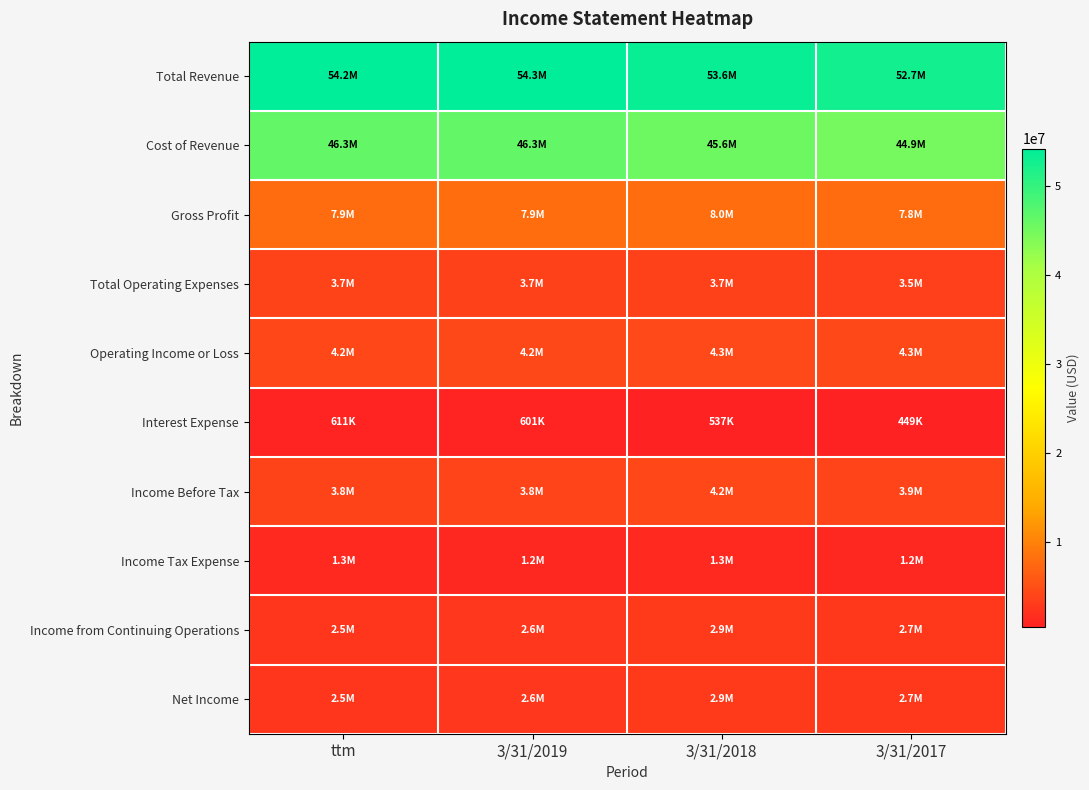

Which has a higher value, ttm or 3/31/2019?

3/31/2019